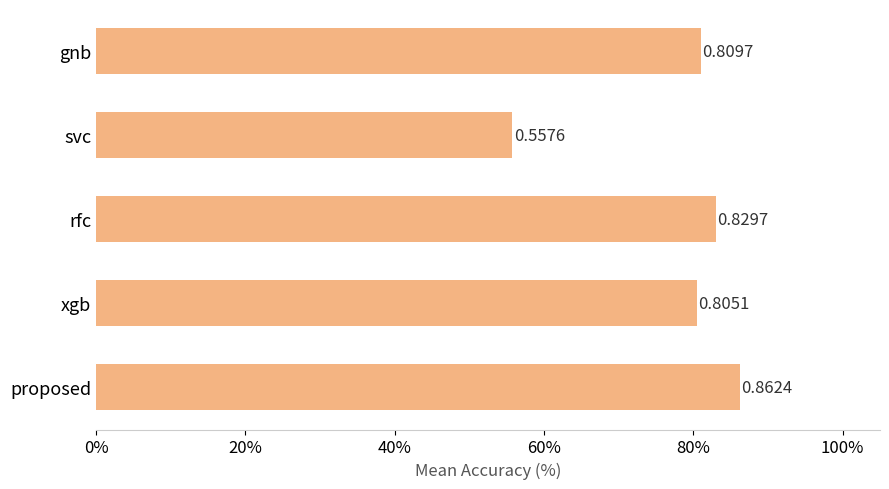

Are the bars horizontal?

Yes